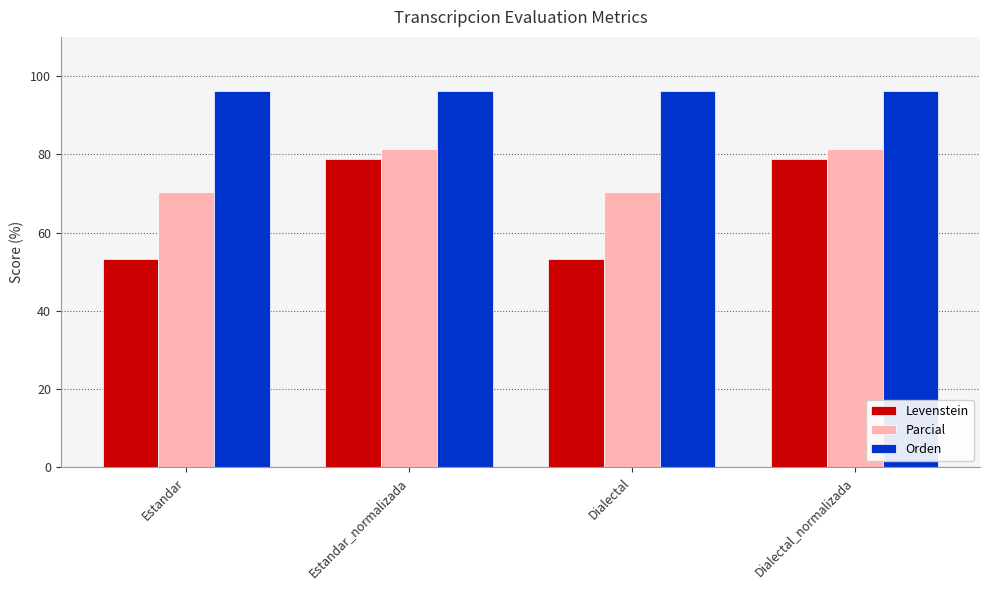

At which label does Levenstein first exceed 78?

Estandar_normalizada